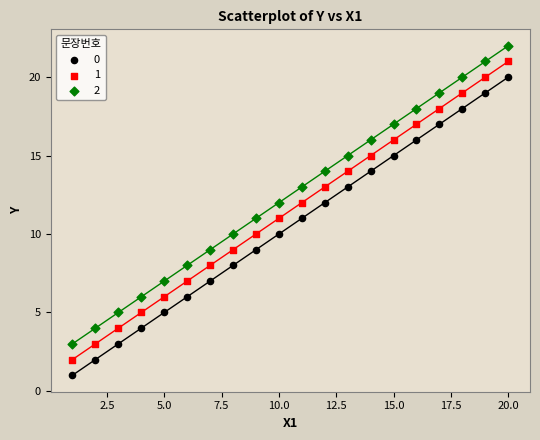

Across all data points, what is the range of X values (max minus min)?

19